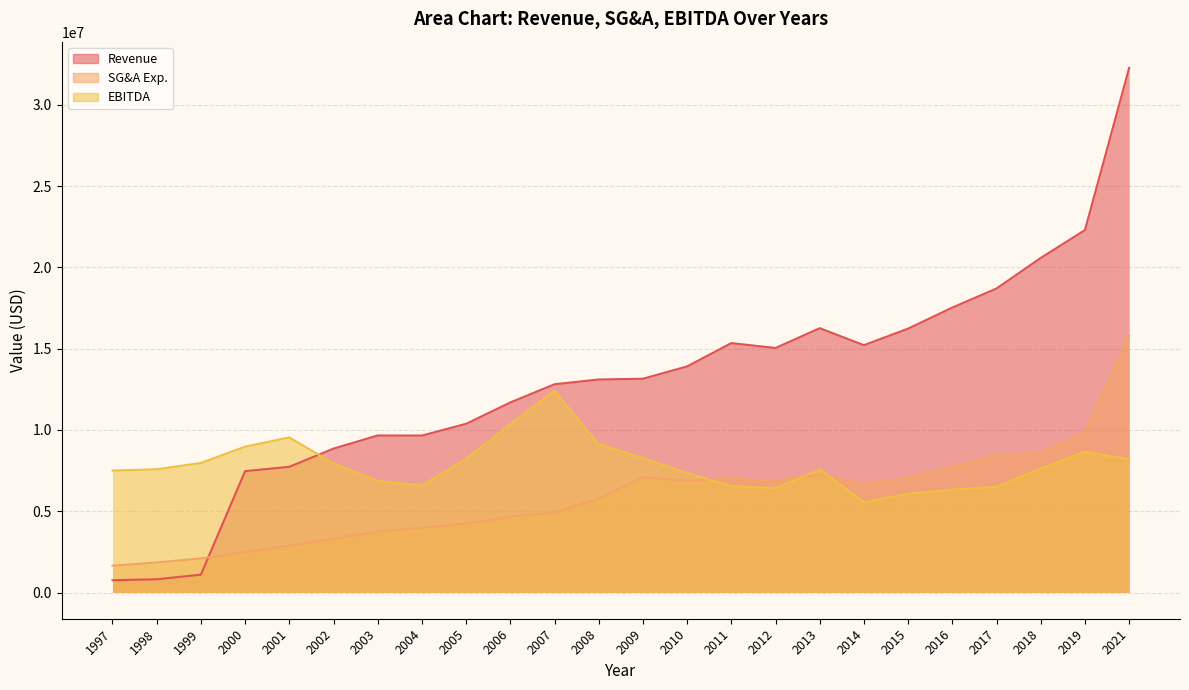

Where does the Revenue series first go above 13152000?

2010